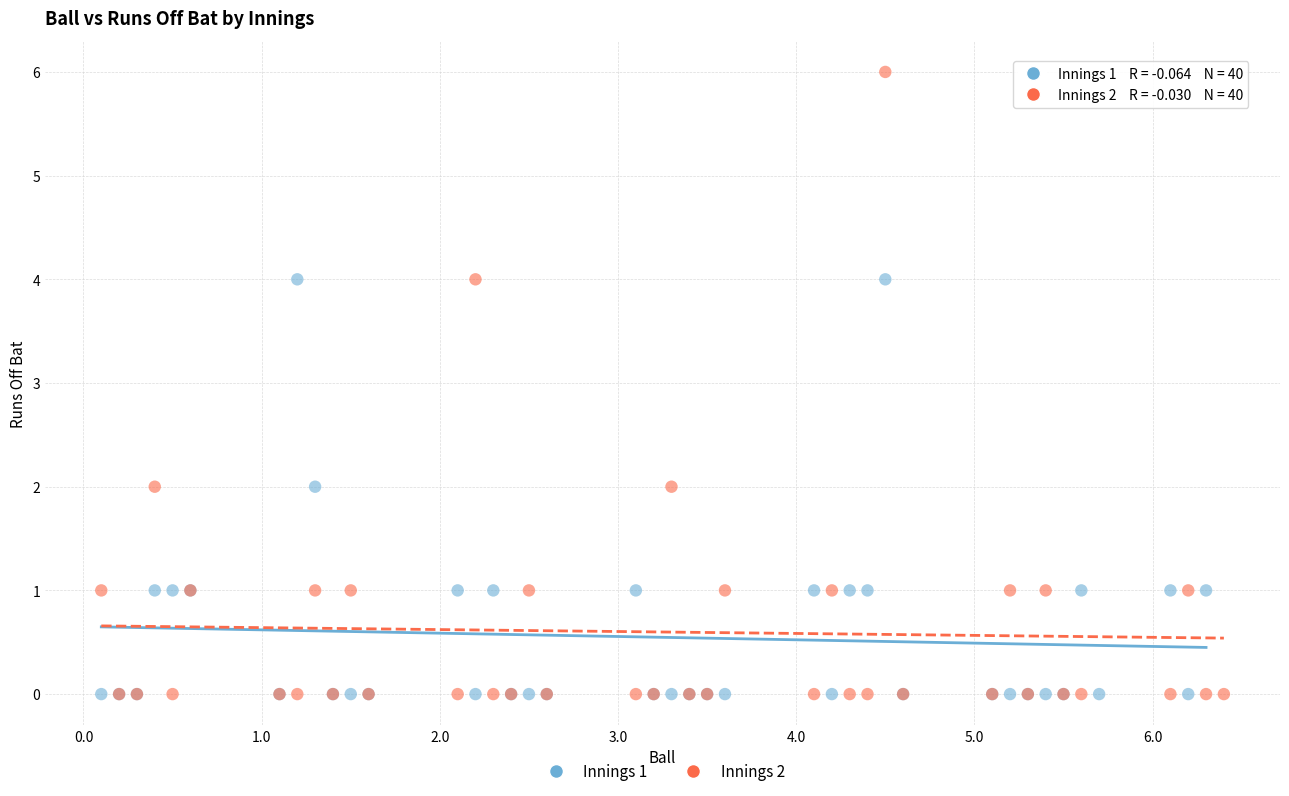

Which series contains the highest Y value?

Innings 2